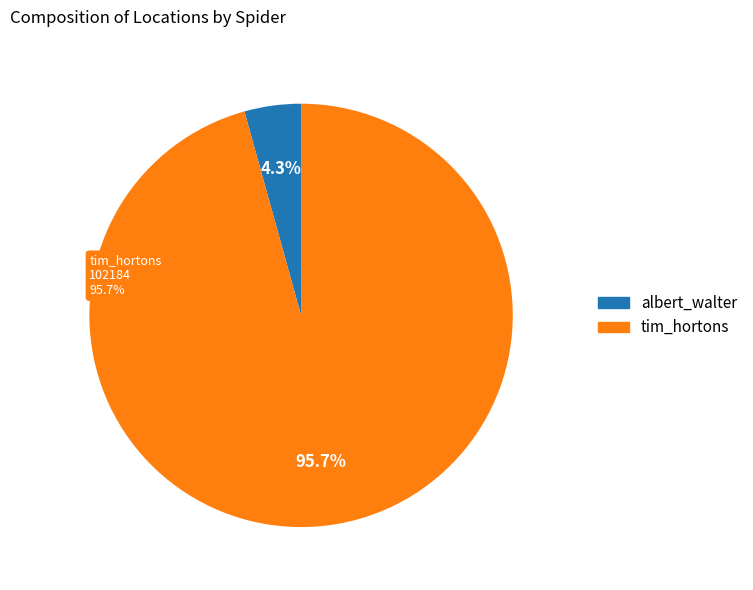

How many slices are in this pie chart?

2